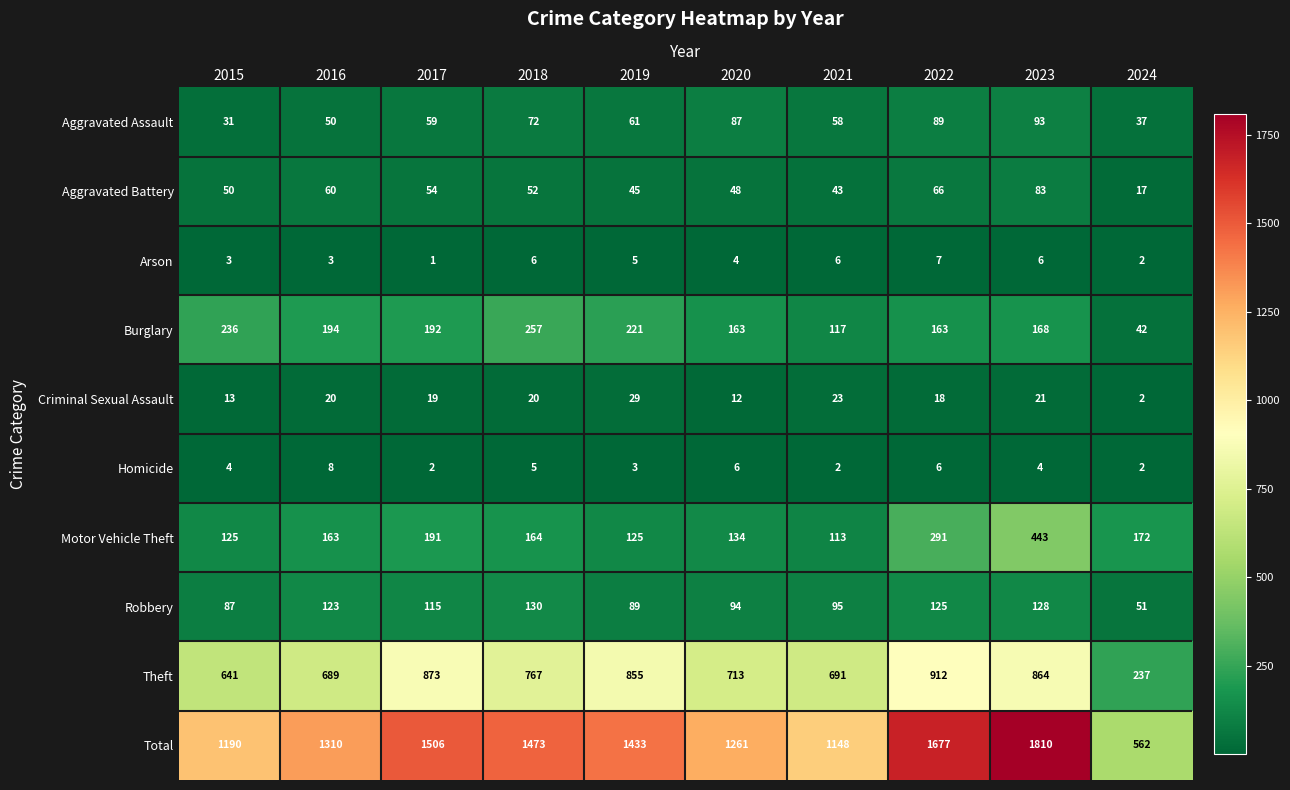

What is the spread (max minus min) of values at 2018?

1468